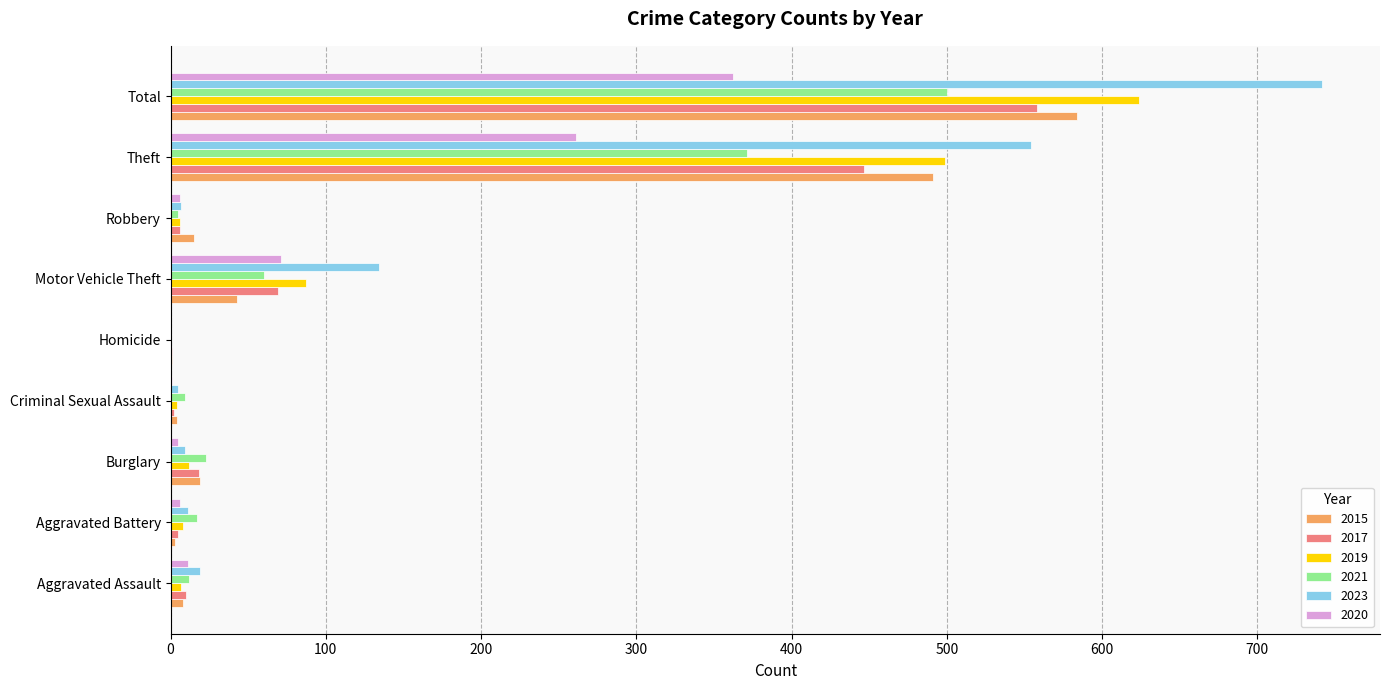

At which category does the chart reach its peak across all series?

Total